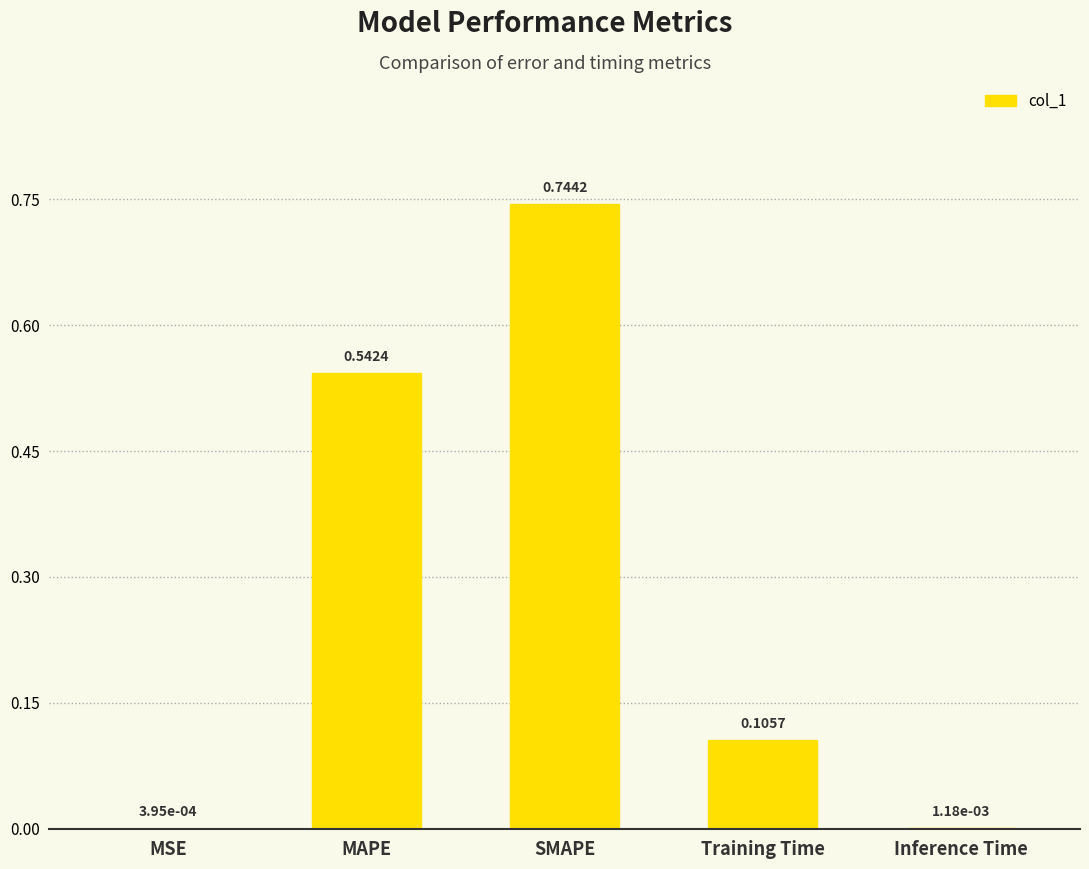

How many categories are shown in the chart?

5